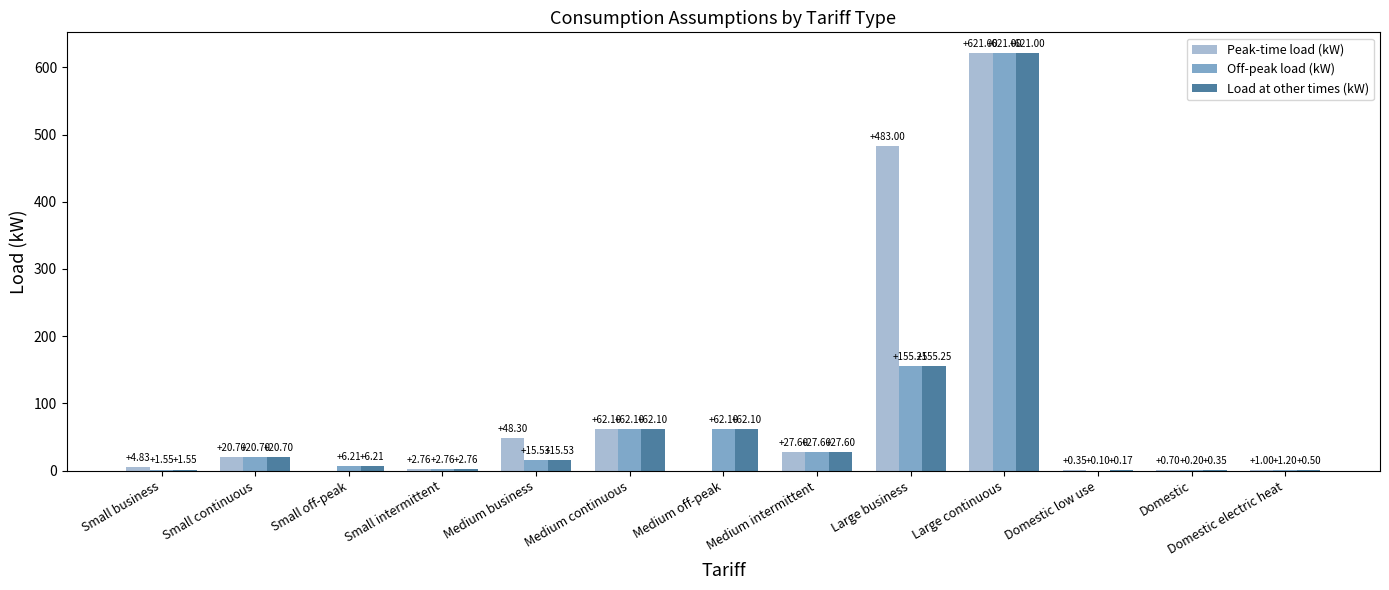

How many values in the Off-peak load (kW) series exceed 15?

7